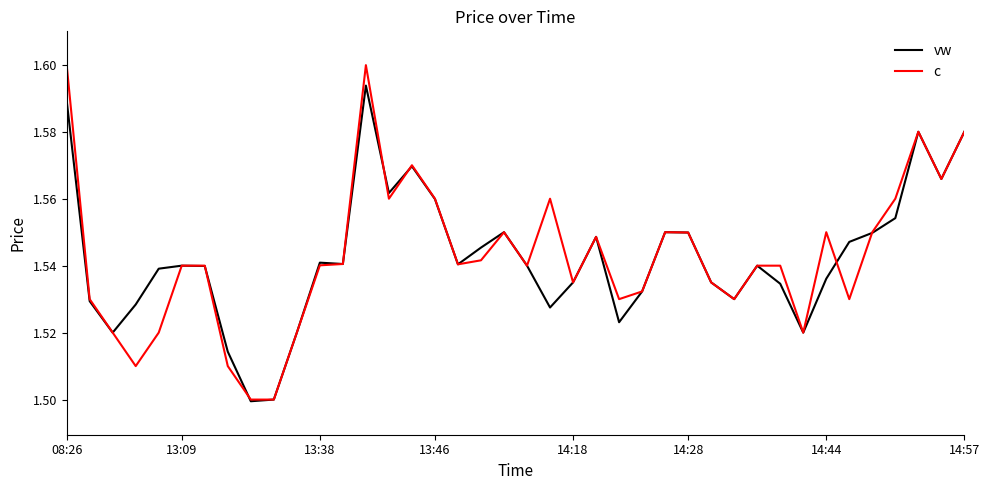

Which series has the largest range (max minus min)?

c